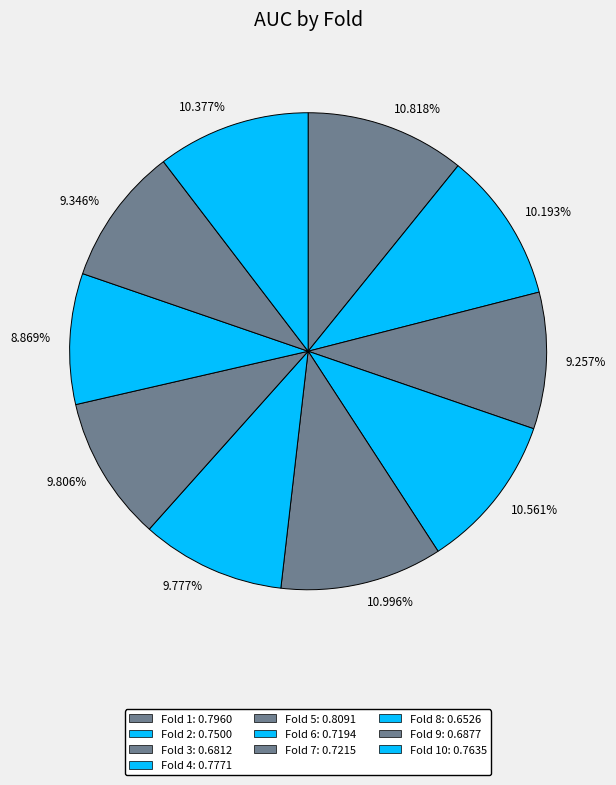

Between 9.806% and 8.869%, which is larger?

9.806%